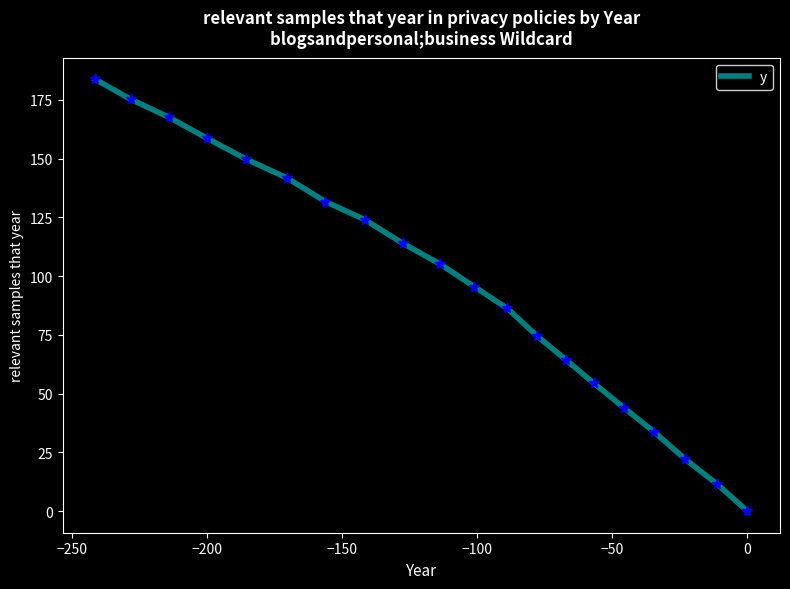

What is the difference between the maximum and minimum values?

183.7